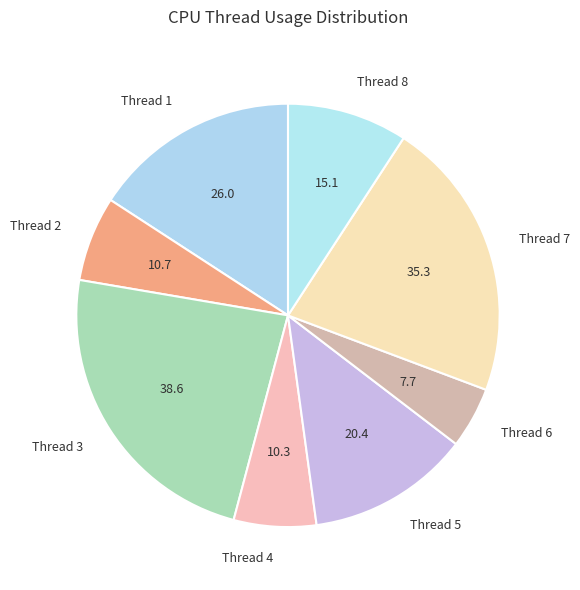

What is the ratio of the value at Thread 8 to the value at Thread 6?

2.0